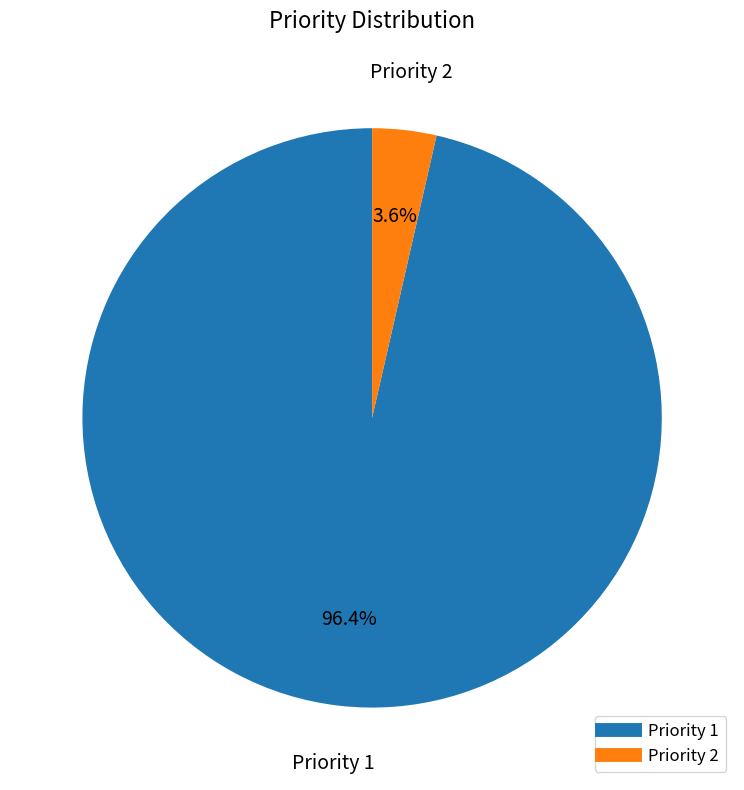

To the nearest percent, what is the difference between the largest and smallest slice percentages?

93%